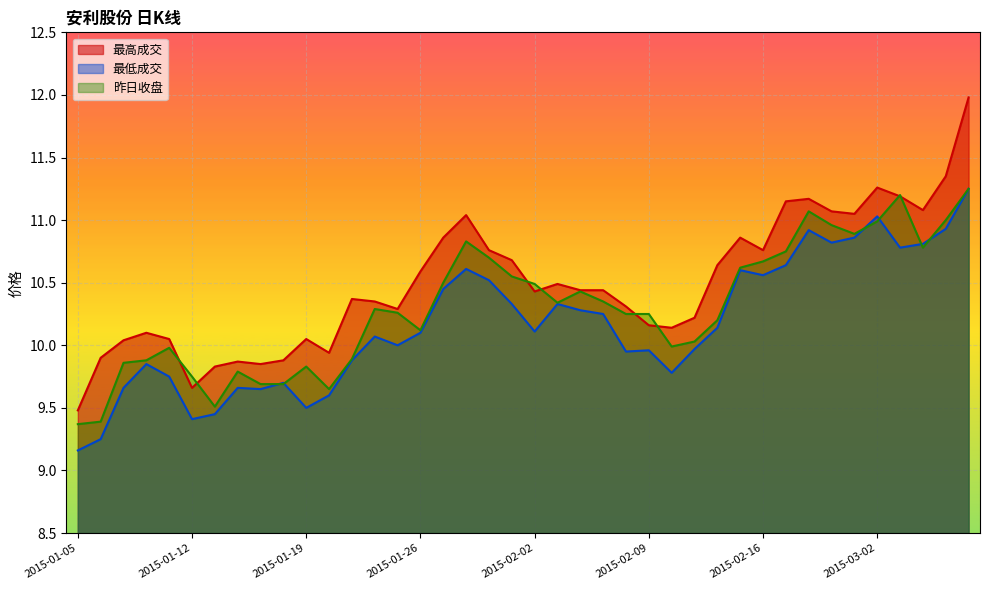

List the series in order of their peak value, lowest first.

最低成交, 昨日收盘, 最高成交